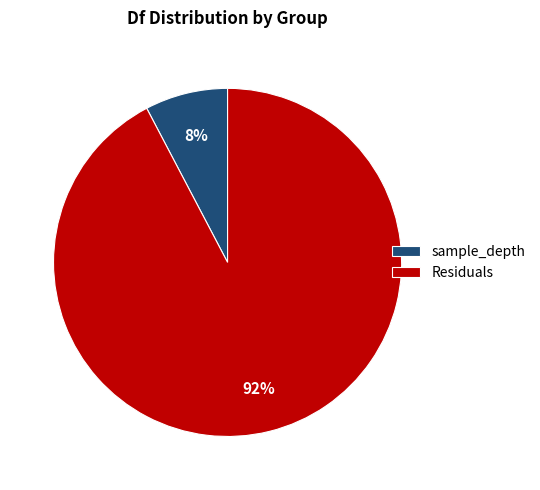

Do Residuals and sample_depth together represent more than half of the pie?

Yes